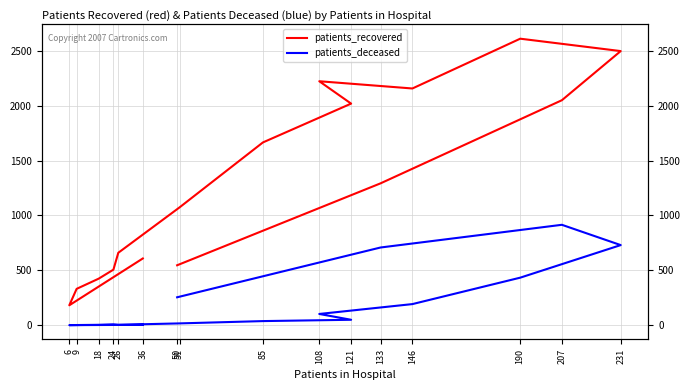

Read the patients_deceased value at 18.

3